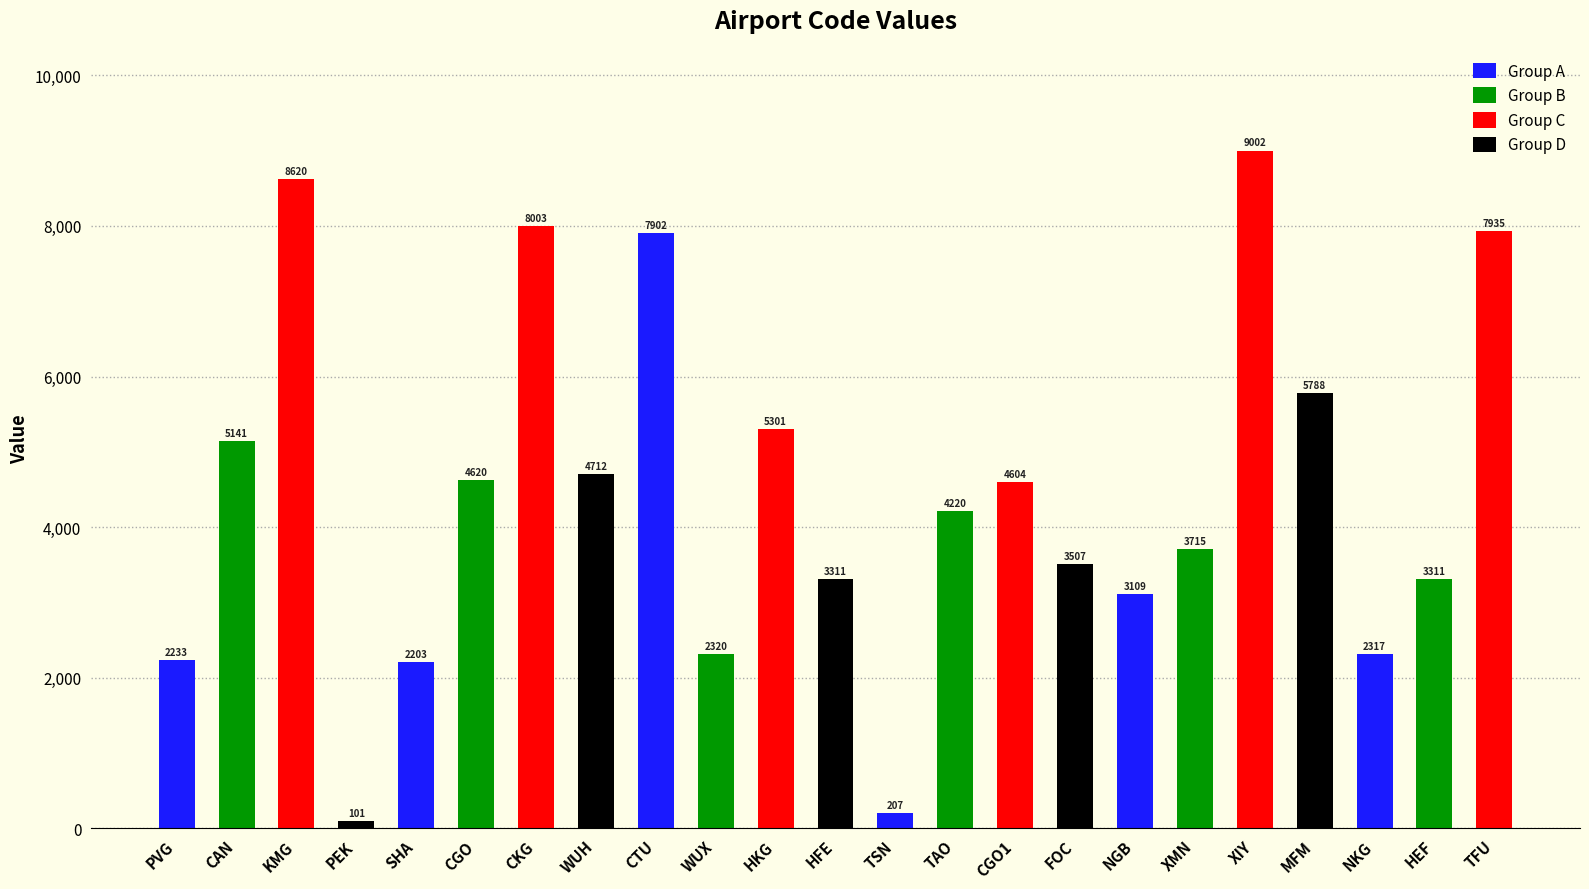

True or false: the data shows 2317 at NKG.

True